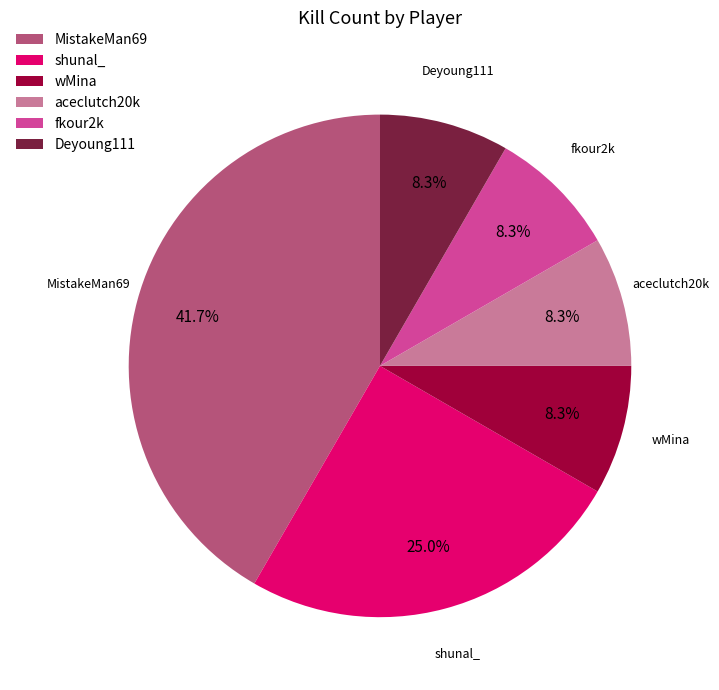

To the nearest percent, what portion does wMina represent?

8%